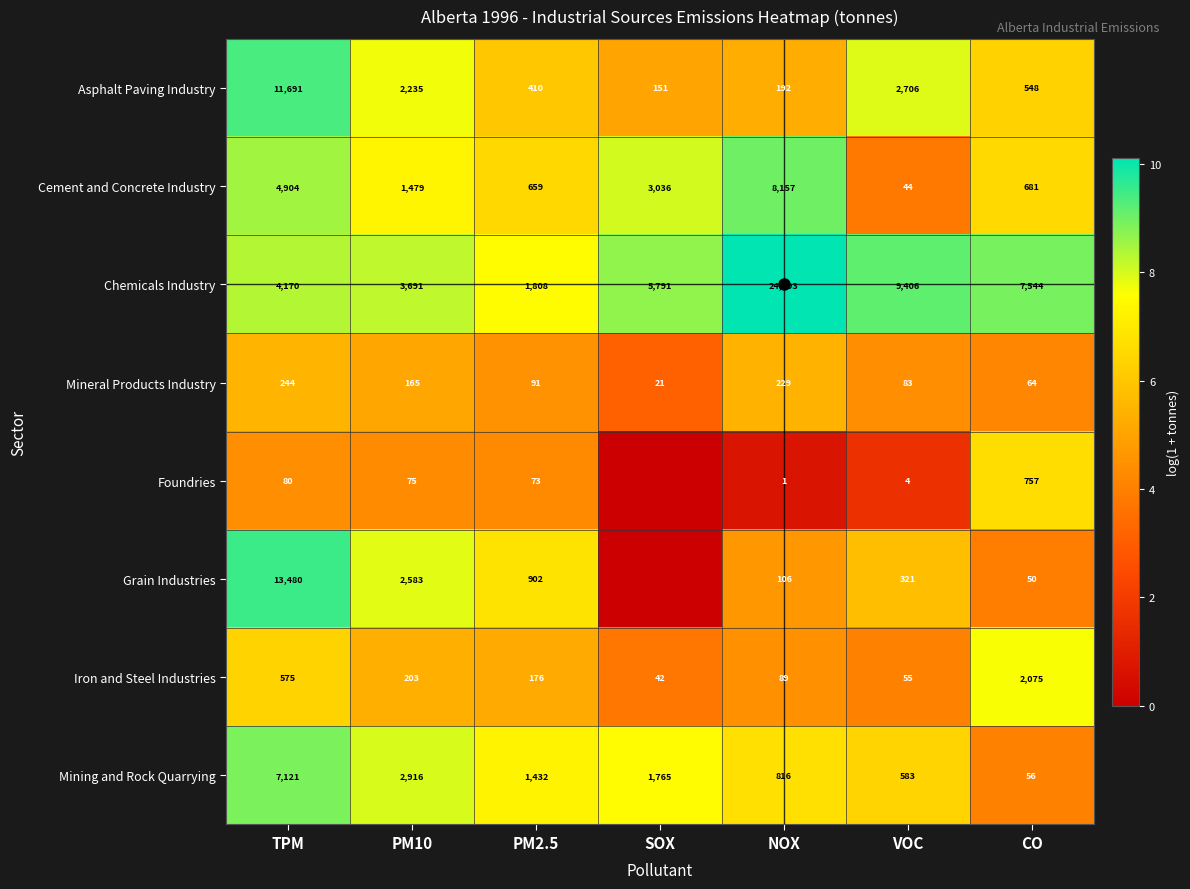

How many data points in Mineral Products Industry are less than 4?

1